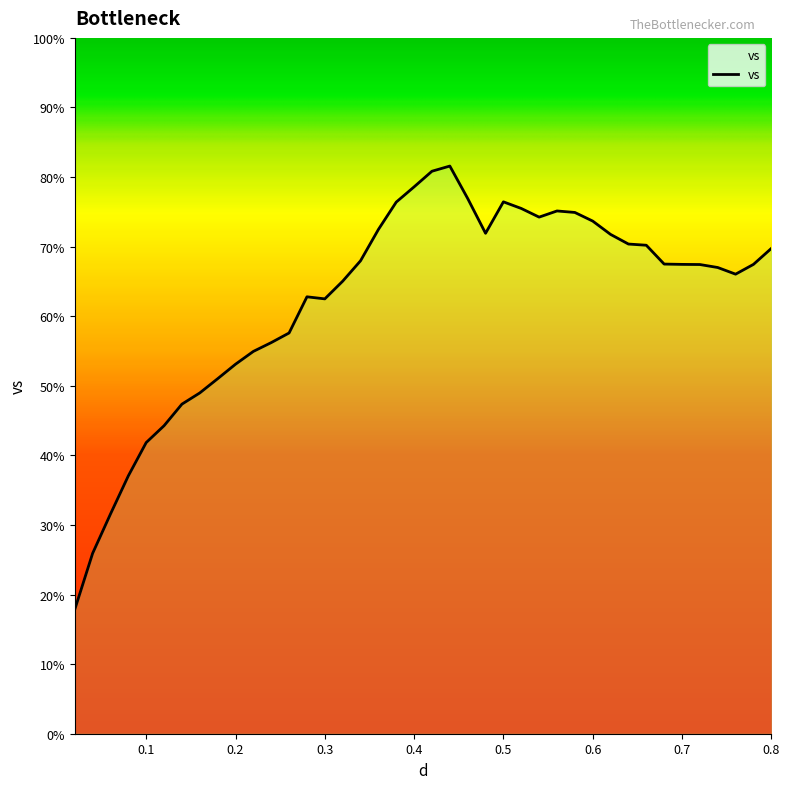

What is the minimum value shown in the chart?

17.9